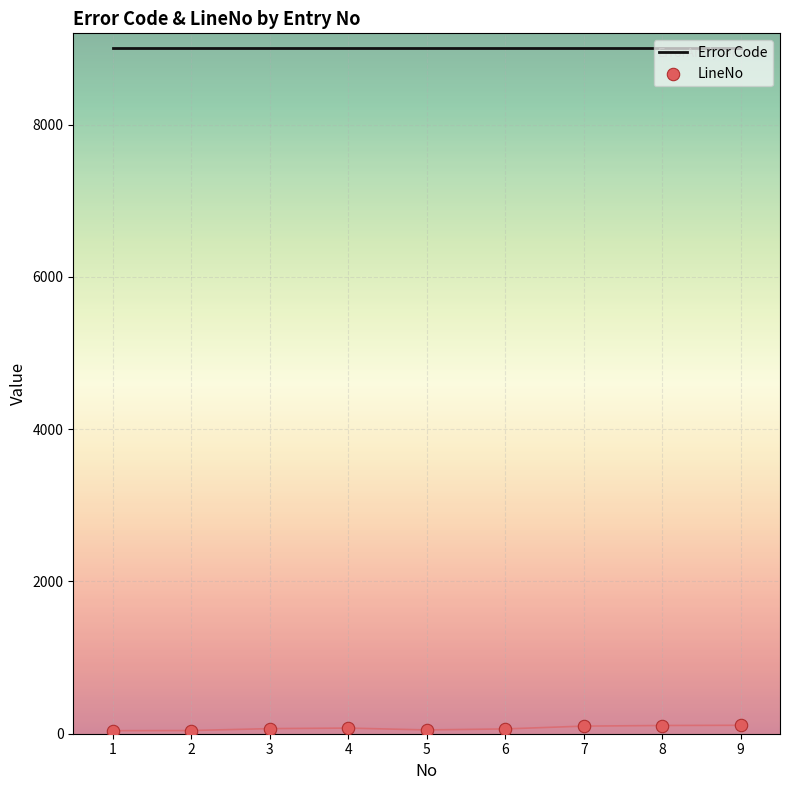

What is the total value across all series at 9?

9114